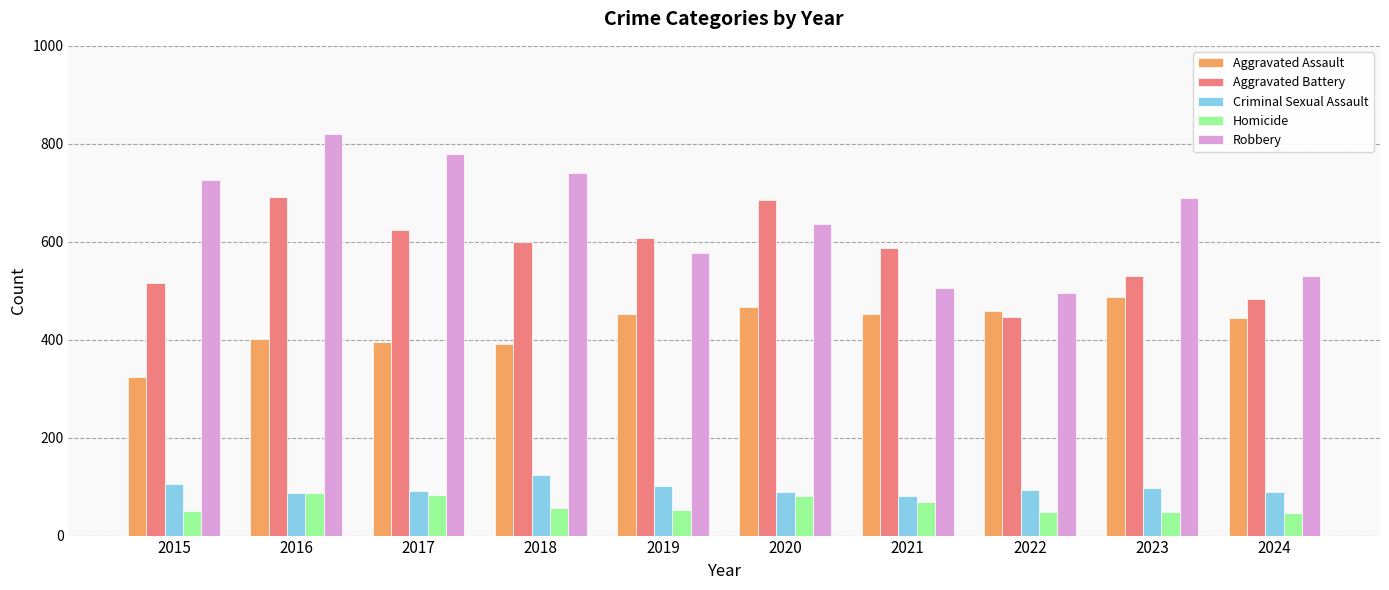

At 2015, list the series in order from largest to smallest.

Robbery, Aggravated Battery, Aggravated Assault, Criminal Sexual Assault, Homicide